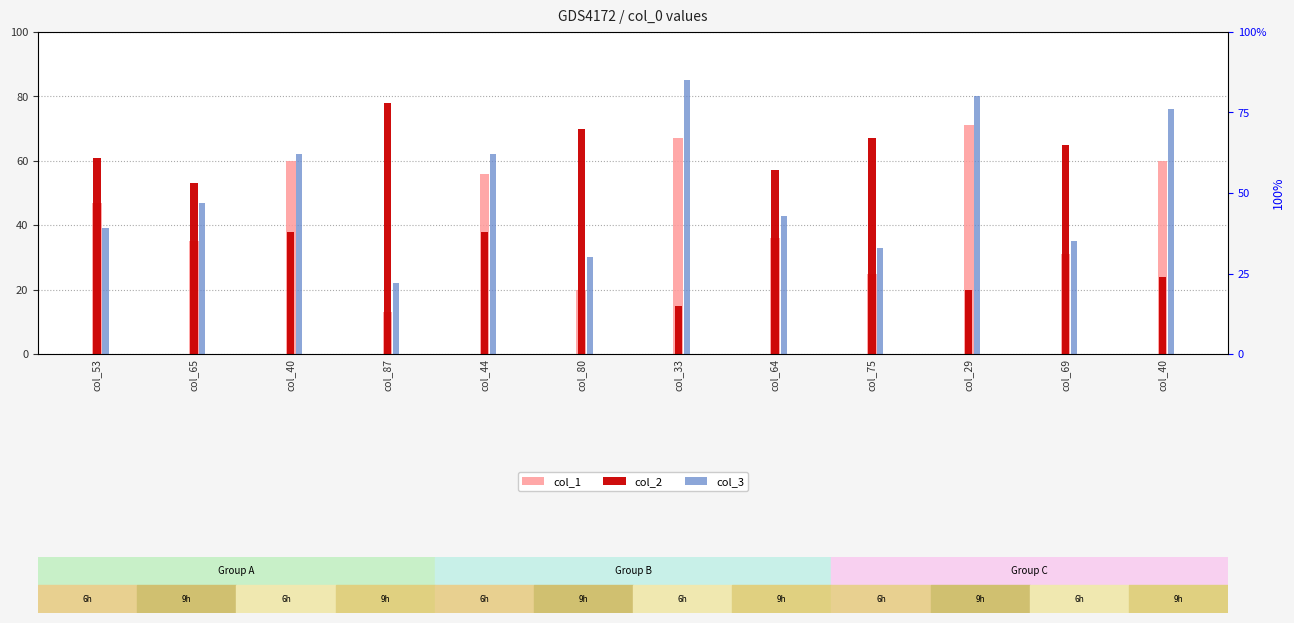

What is the label of the 5th bar from the left?

col_44